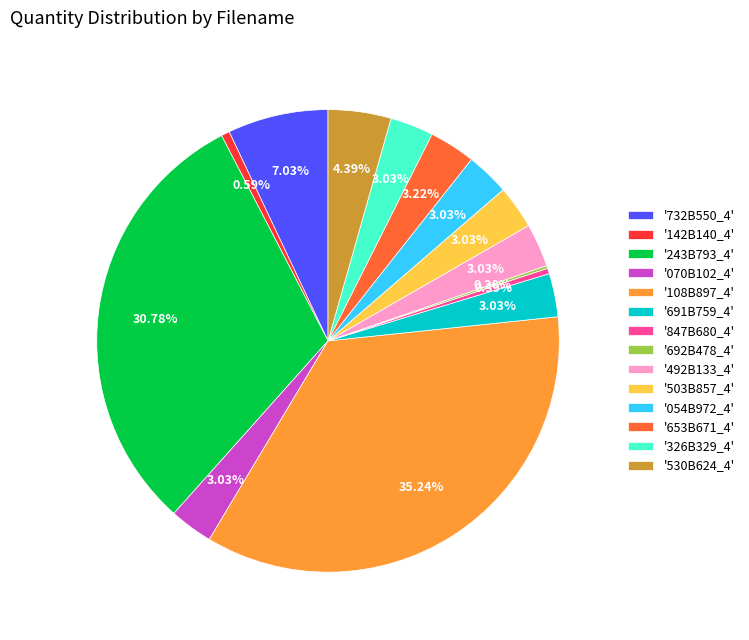

Between '530B624_4' and '070B102_4', which is larger?

'530B624_4'